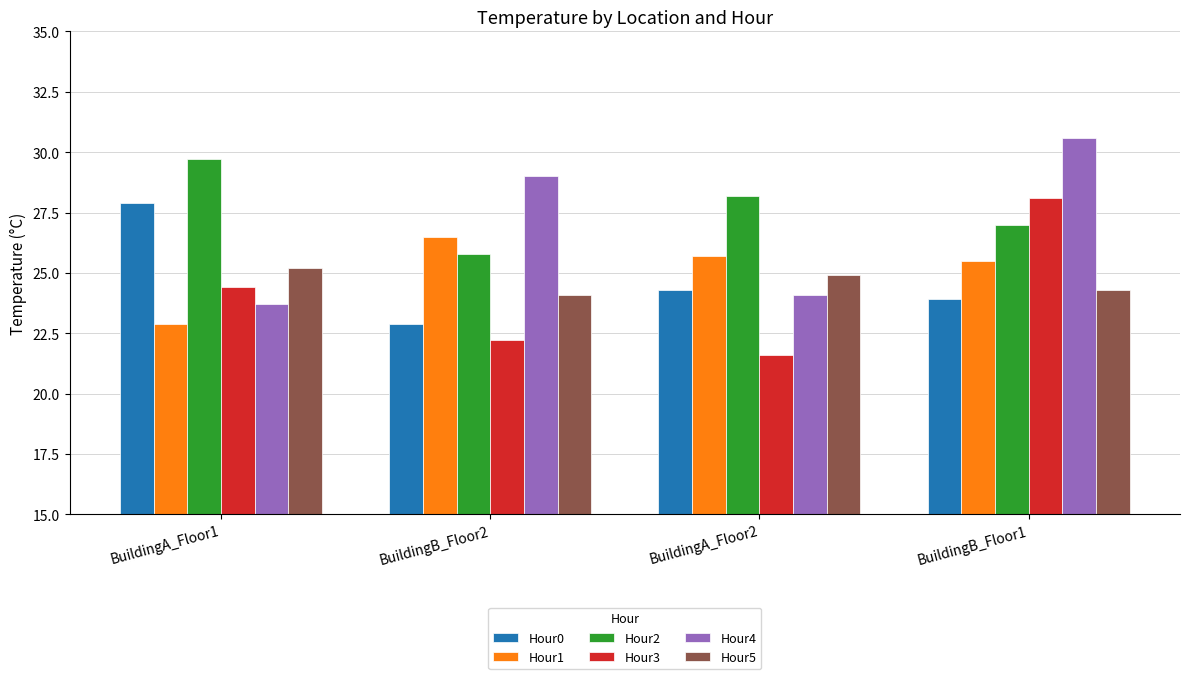

What is the spread (max minus min) of values at BuildingA_Floor2?

6.6